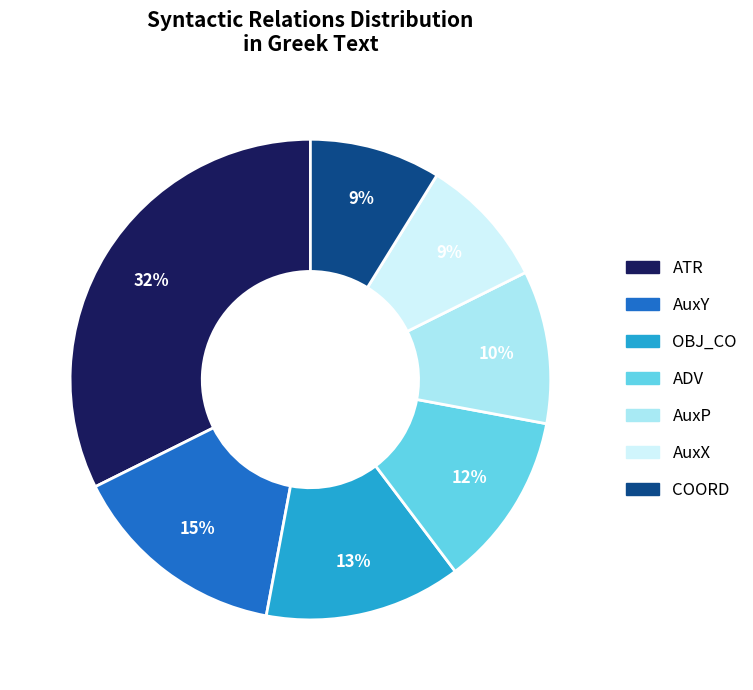

Which has a higher value, OBJ_CO or COORD?

OBJ_CO